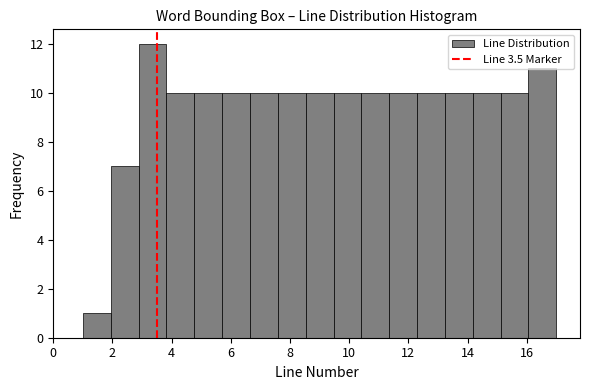

How tall is the bar that spans 6.6 to 7.6 on the x-axis? Neither the bar edges nor the heights are printed on the chart, so give them approximately, as read against the axes.

10